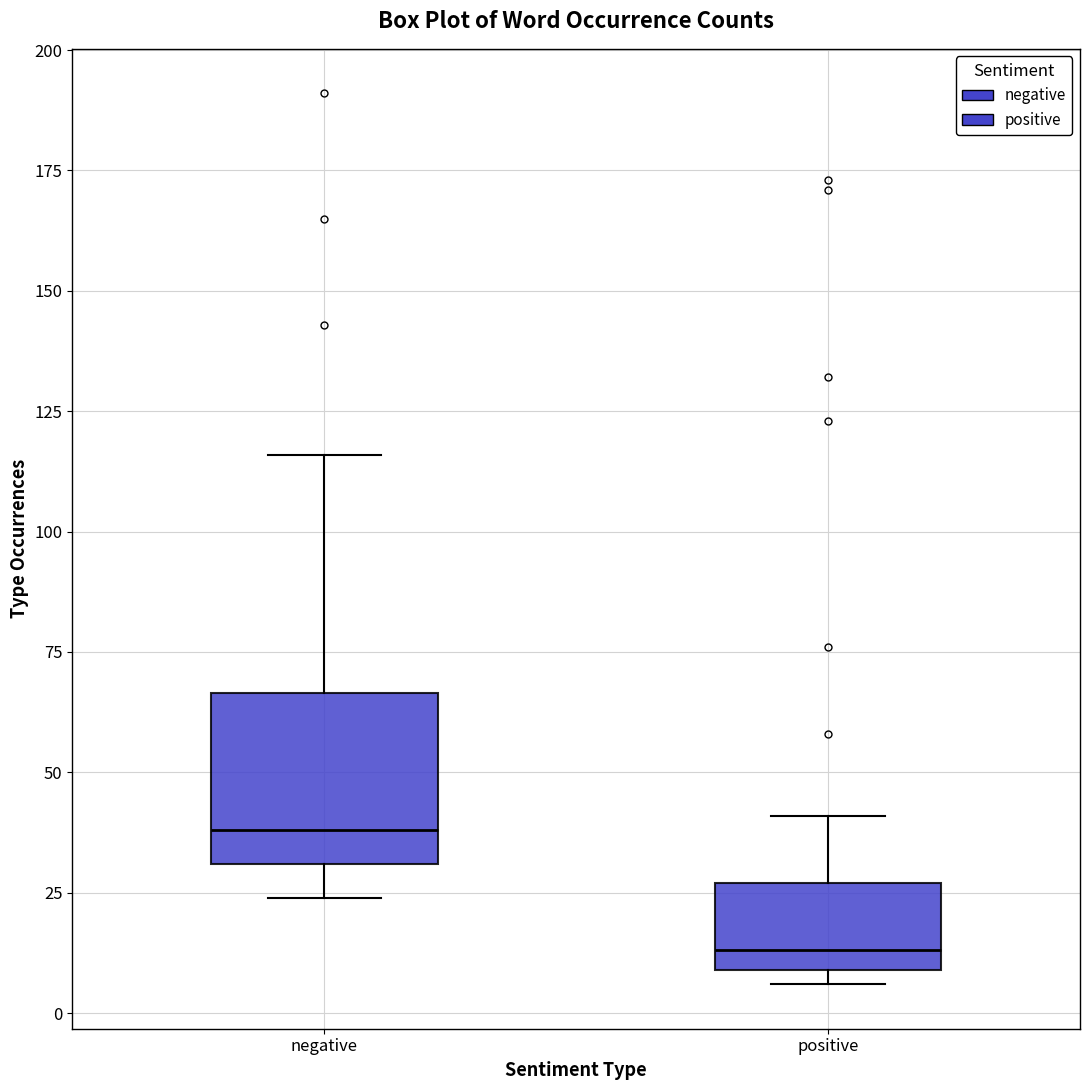

Which box has the lowest median line?

positive